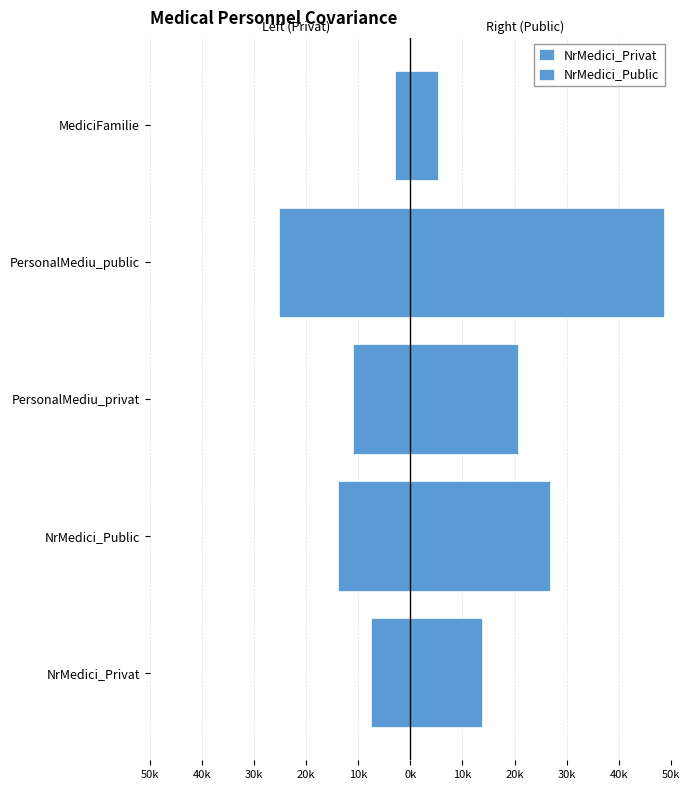

What is the approximate value of NrMedici_Public at PersonalMediu_privat?

20647.5